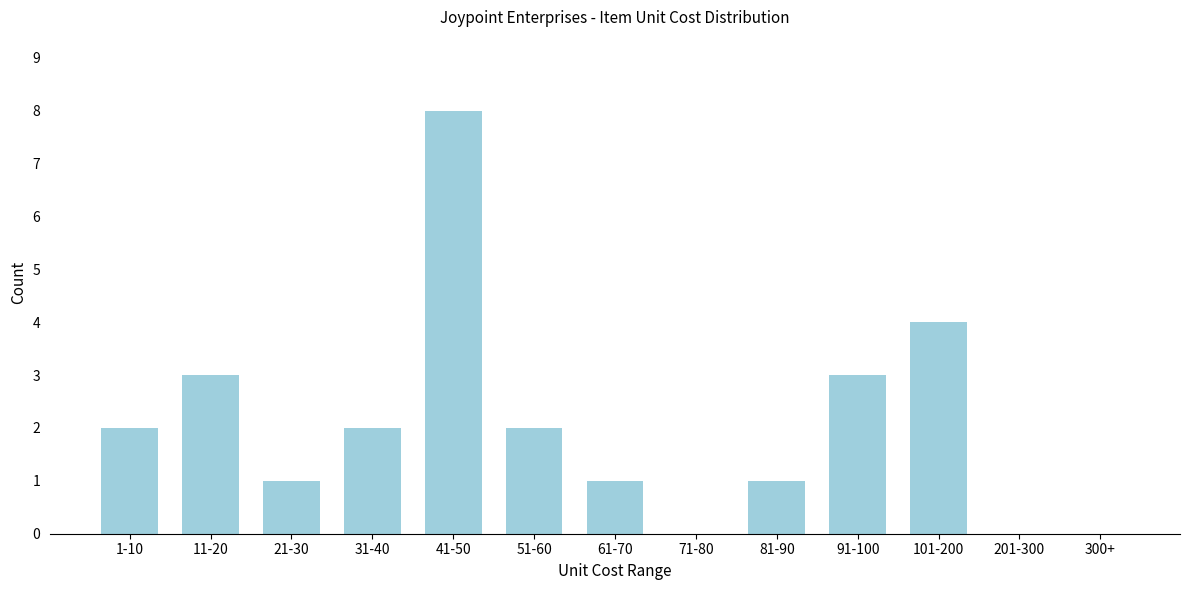

Reading right to left, extract all data points from this chart.

300+=0	201-300=0	101-200=4	91-100=3	81-90=1	71-80=0	61-70=1	51-60=2	41-50=8	31-40=2	21-30=1	11-20=3	1-10=2